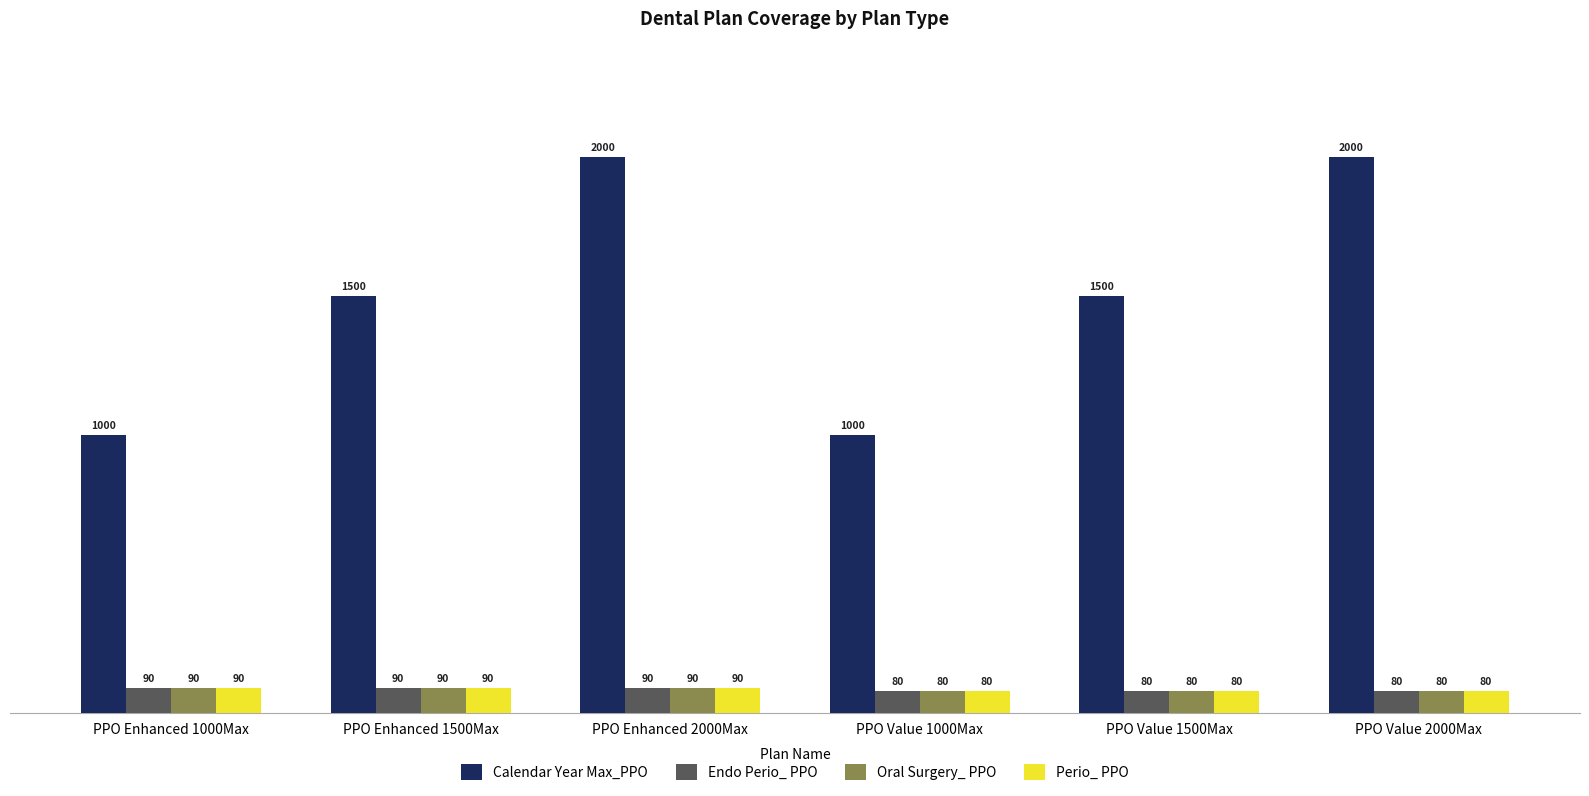

How many Perio_ PPO values are between 80 and 90?

6